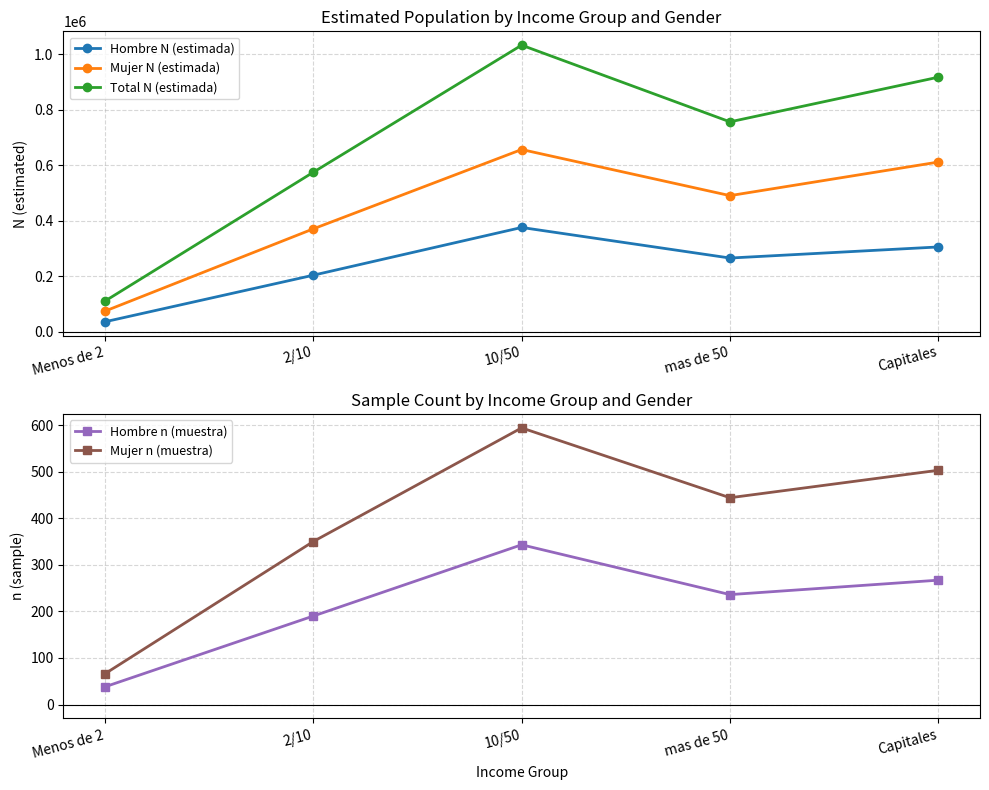

True or false: Hombre n (muestra) has more than 0 interior local peaks.

True